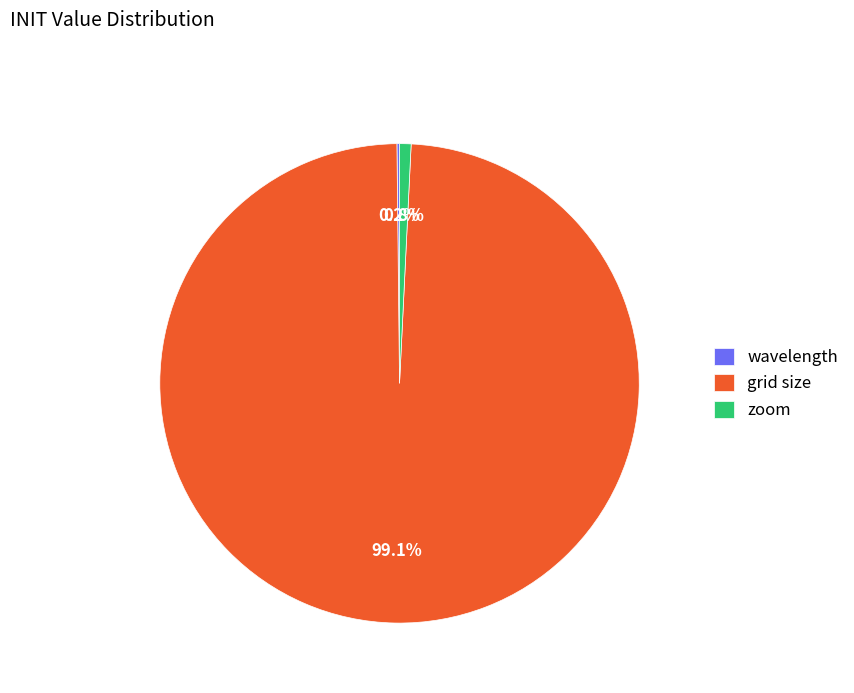

What percentage is the grid size slice, to the nearest percent?

99%